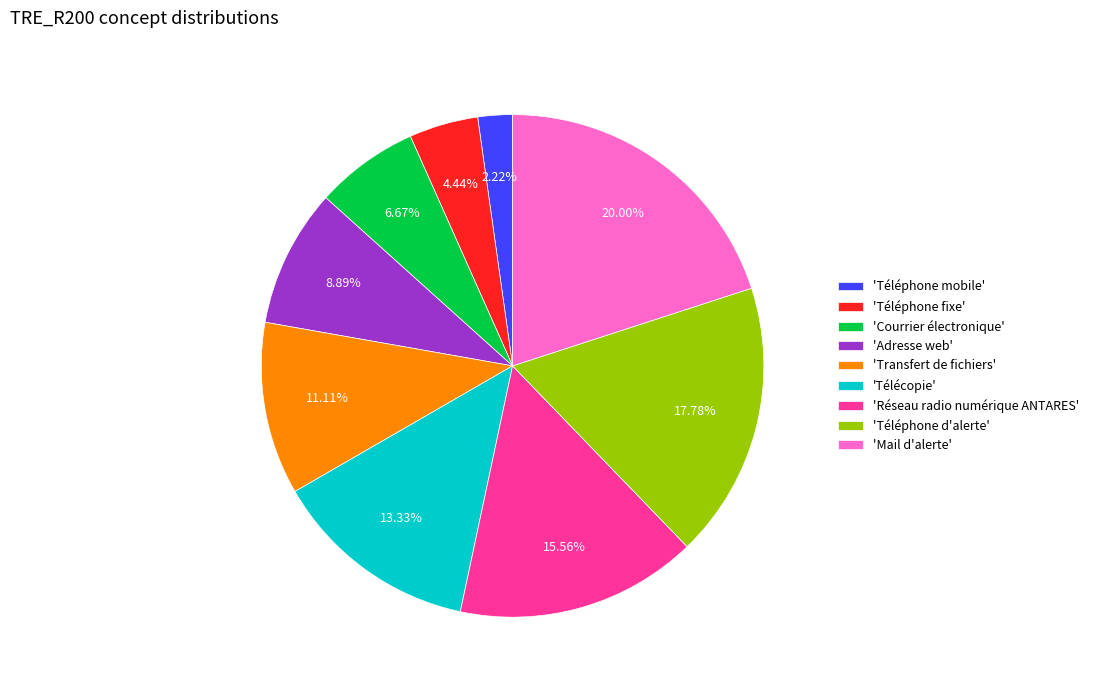

Combined, do 'Téléphone mobile' and 'Mail d'alerte' account for over 50%?

No